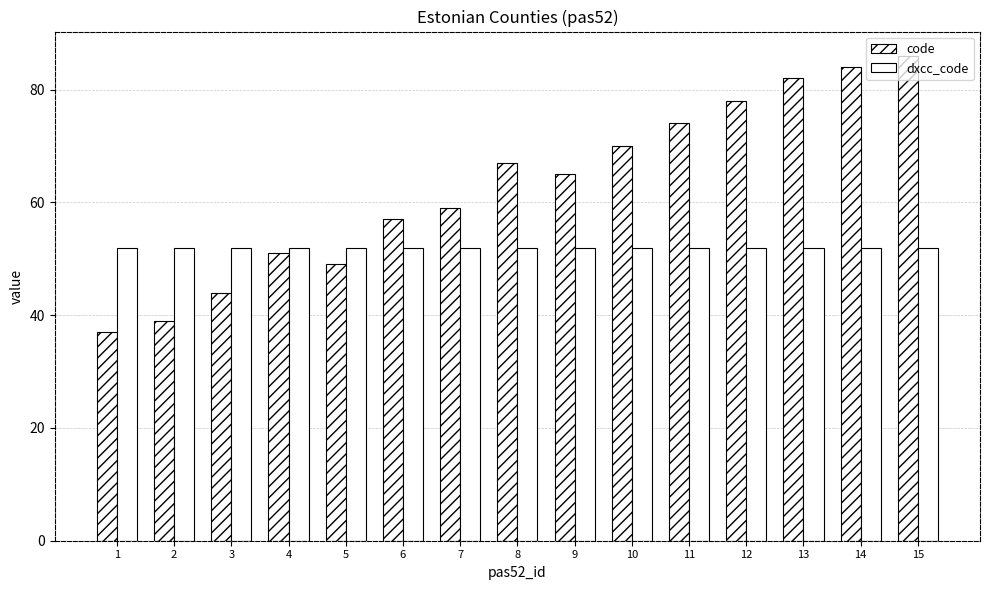

How many series are shown in this chart?

2